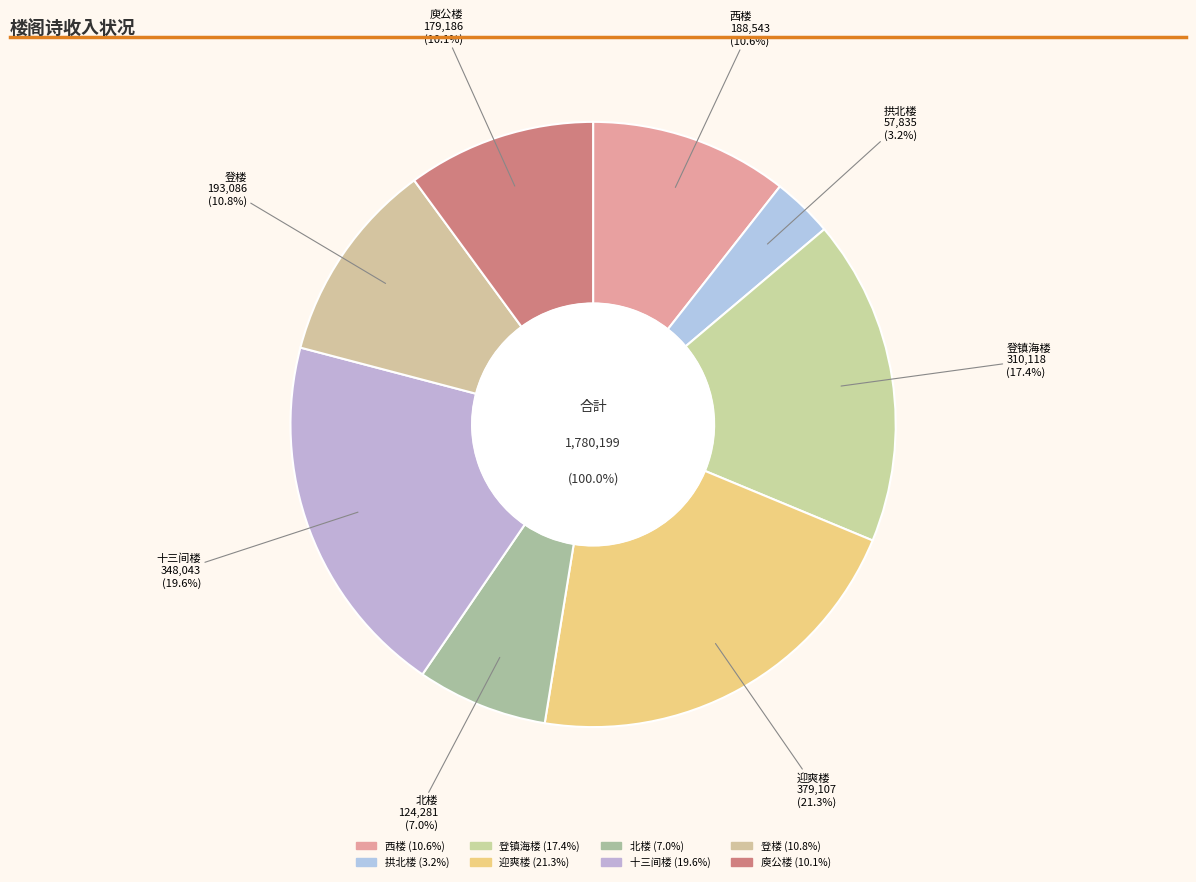

What is the smallest slice in the pie chart?

拱北楼·危楼突兀中天起